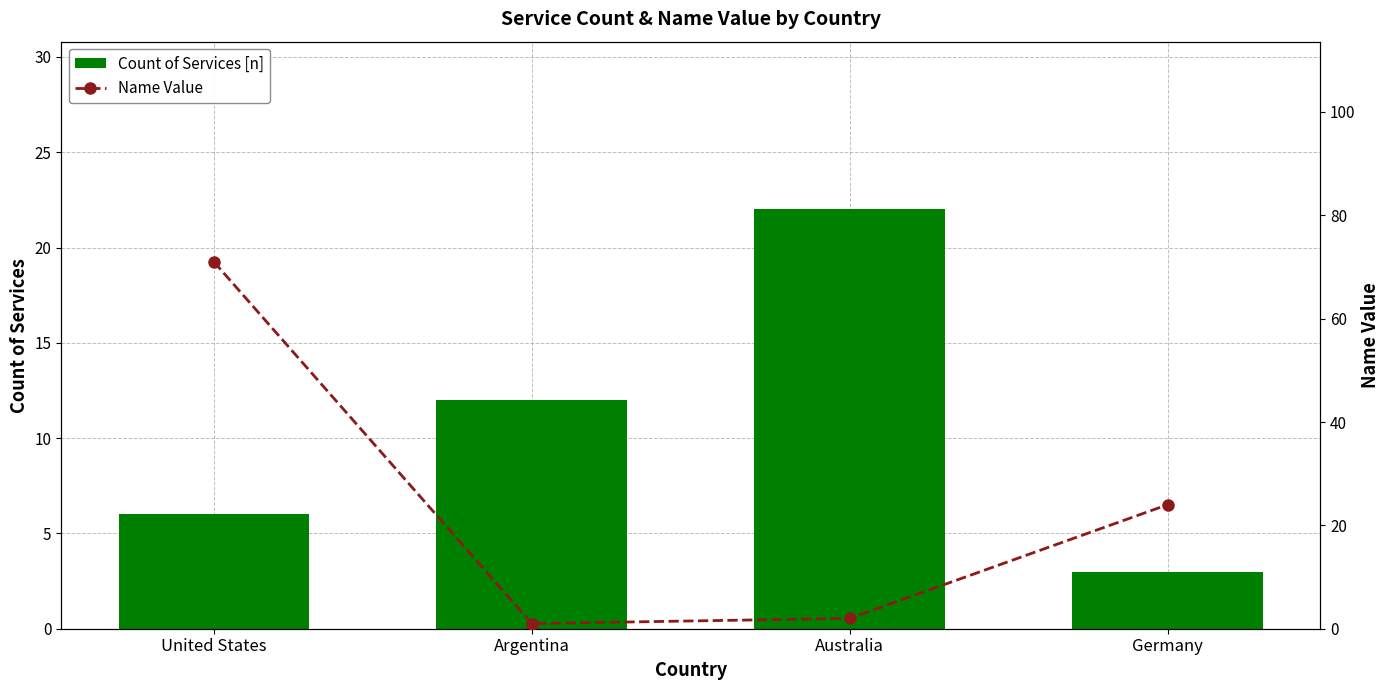

Which category has the lowest value across all series?

Argentina